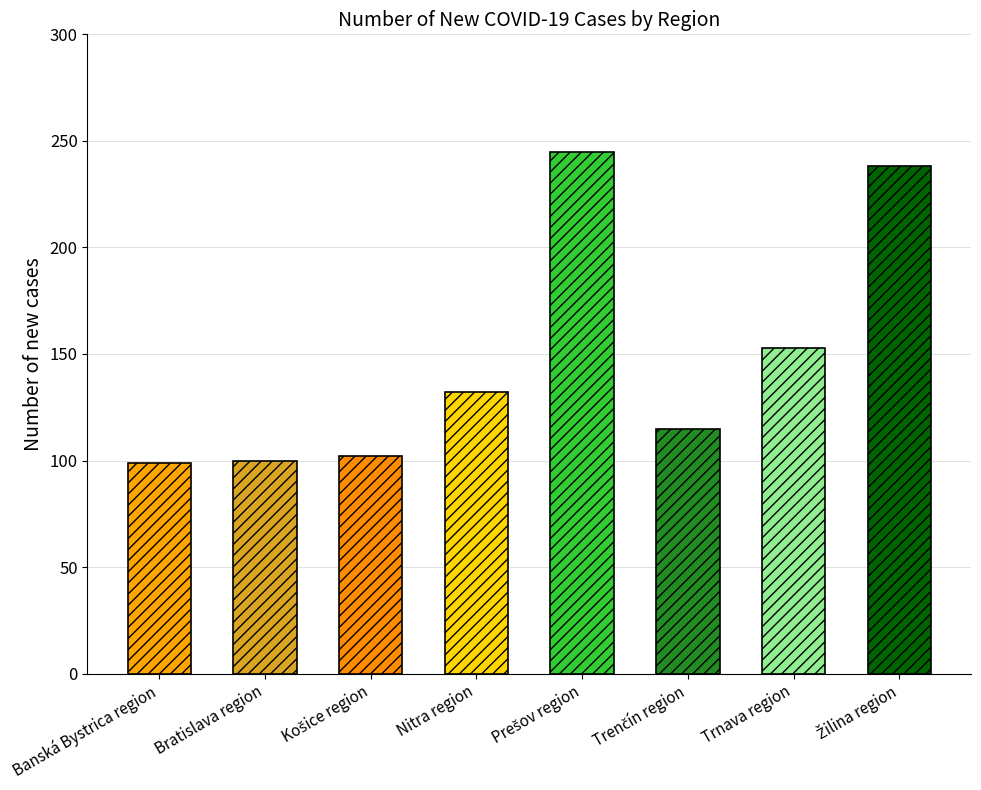

Where is the data nearest to the value 172?

Trnava region